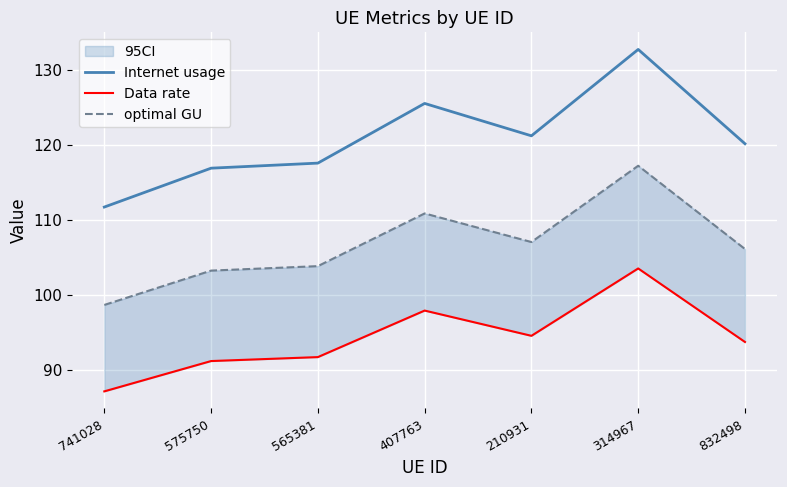

Between 565381 and 832498, which series saw the biggest shift?

Internet usage